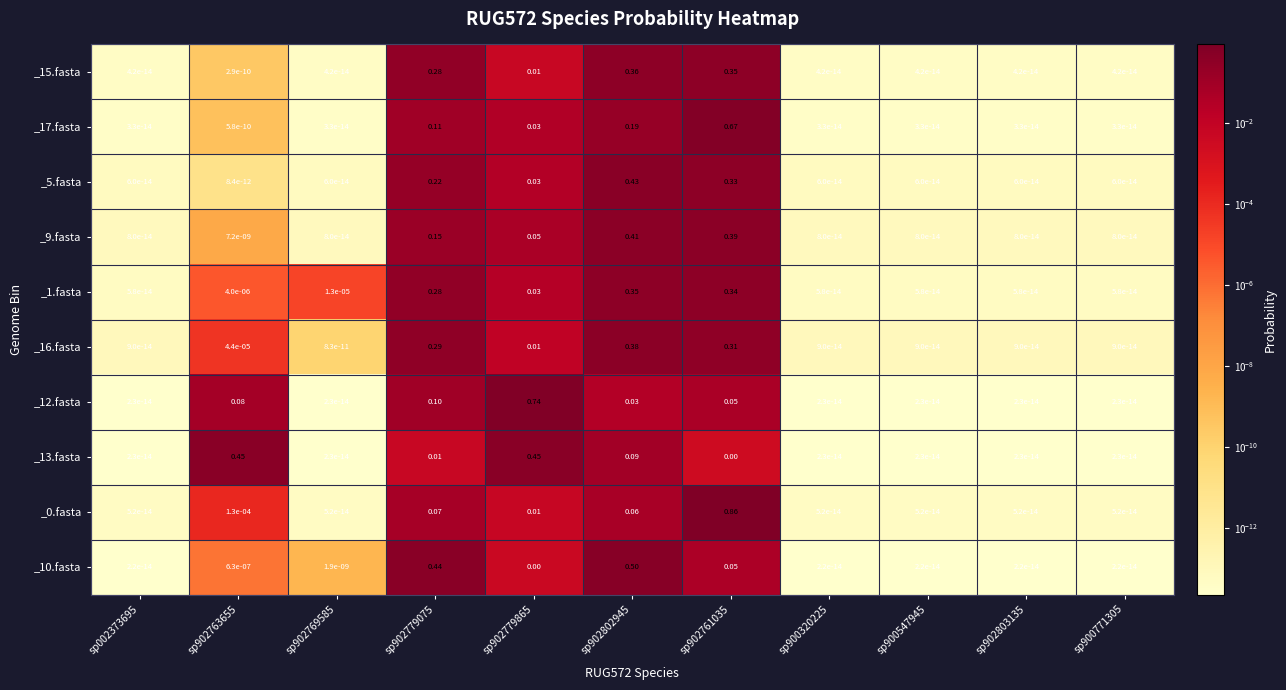

Which series has the largest total across all categories?

_5.fasta